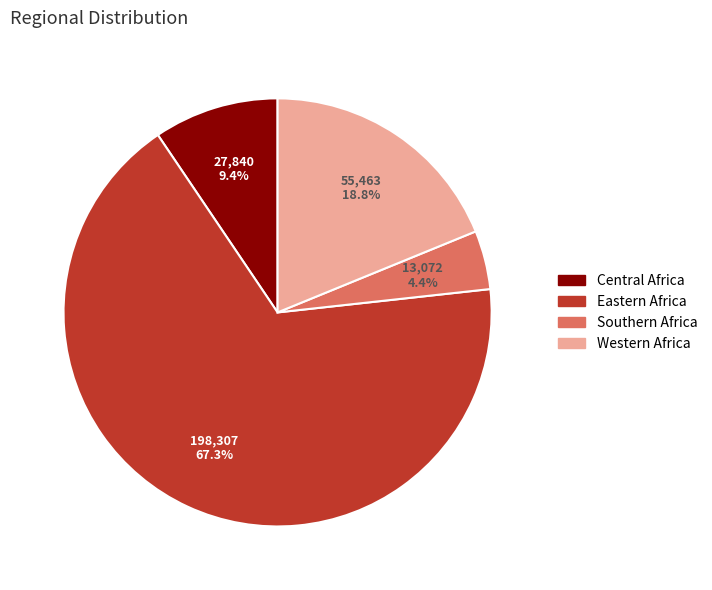

Is the sum of Southern Africa and Eastern Africa greater than half?

Yes